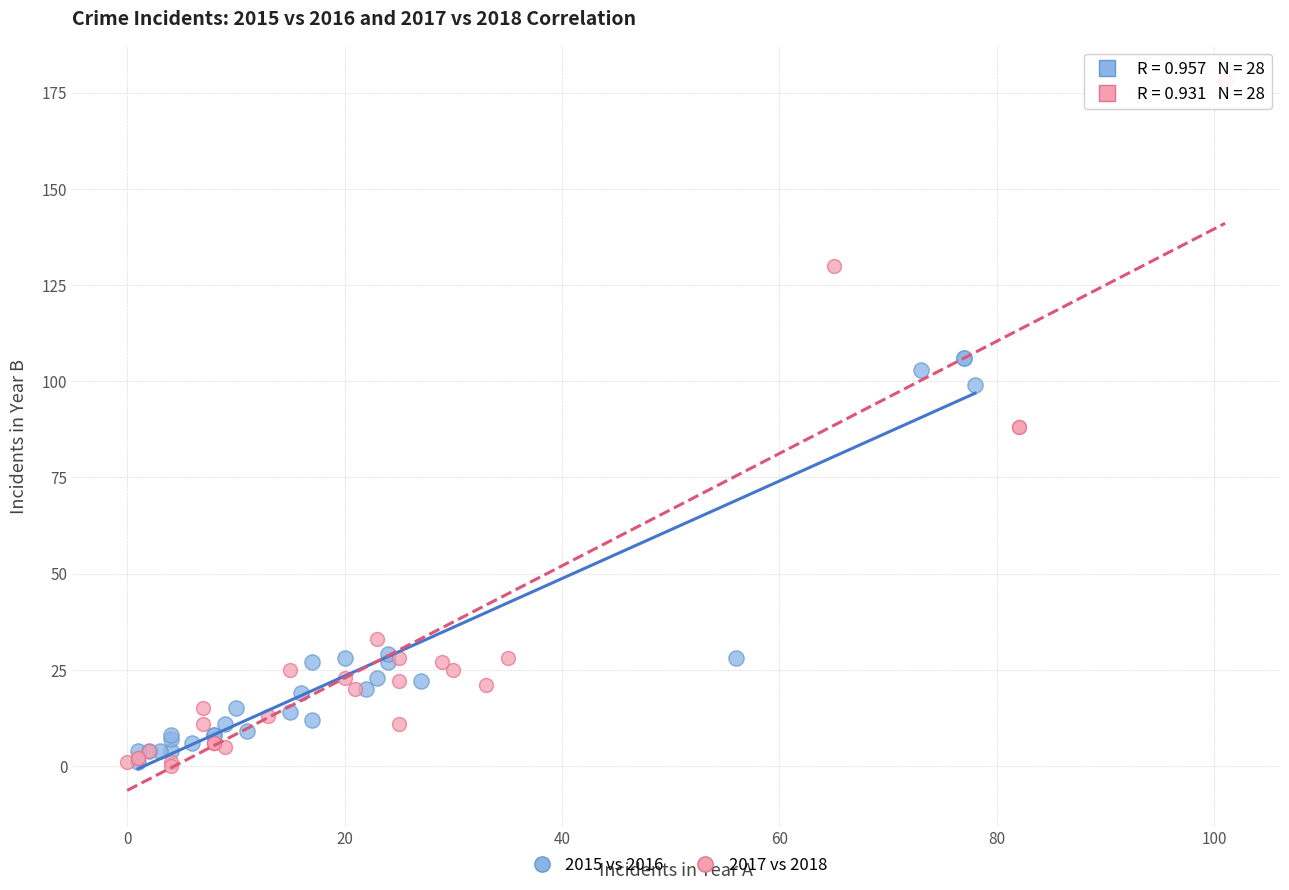

Which series contains the highest Y value?

2017 vs 2018